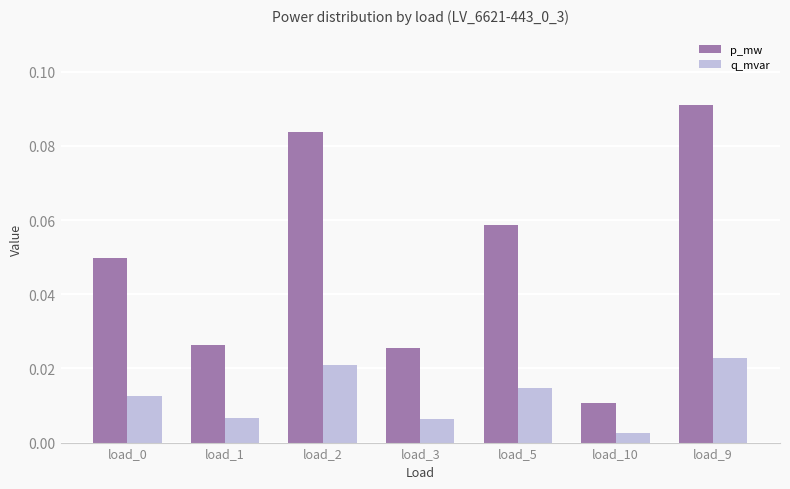

At load_10, list the series in order from smallest to largest.

q_mvar, p_mw